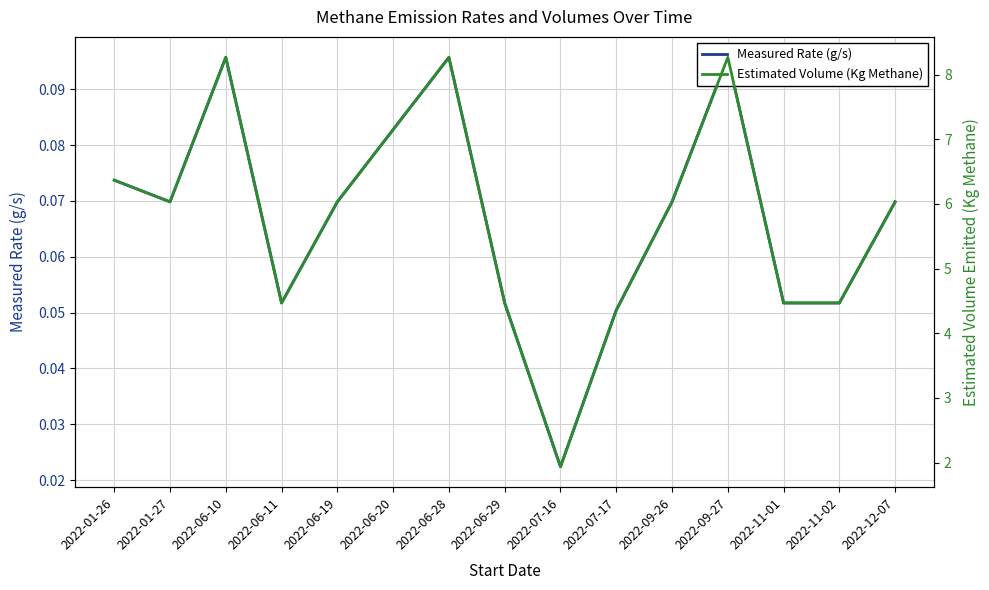

What is the spread (max minus min) of values at 2022-01-27?

6.0